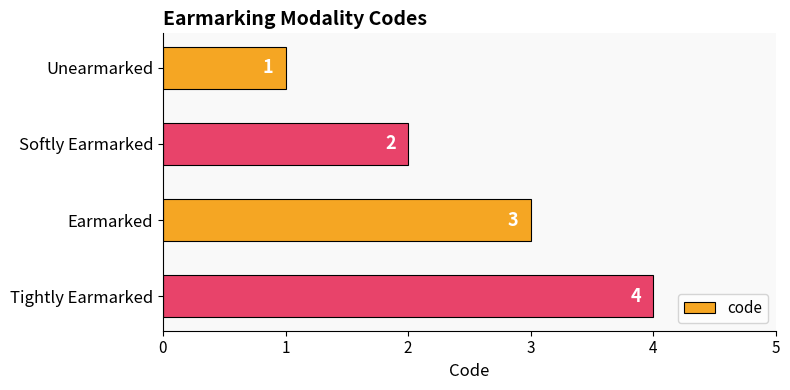

Rank the categories by value from lowest to highest.

Unearmarked, Softly Earmarked, Earmarked, Tightly Earmarked